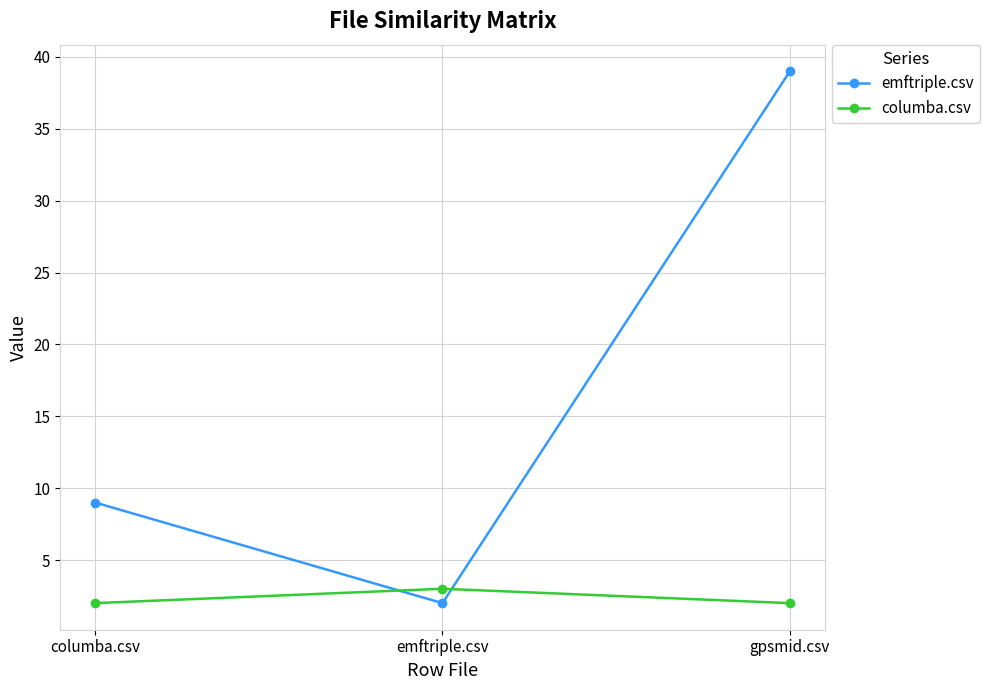

Reading left to right, what are all the values shown in this chart?

emftriple.csv: 9	2	39
columba.csv: 2	3	2